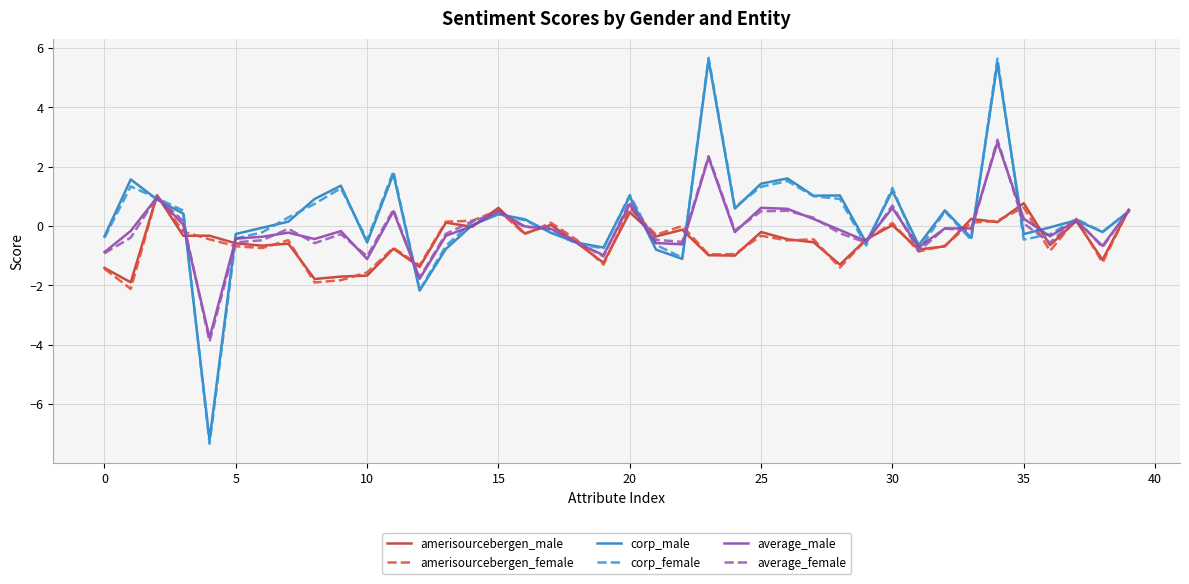

Which series has the largest range (max minus min)?

corp_female